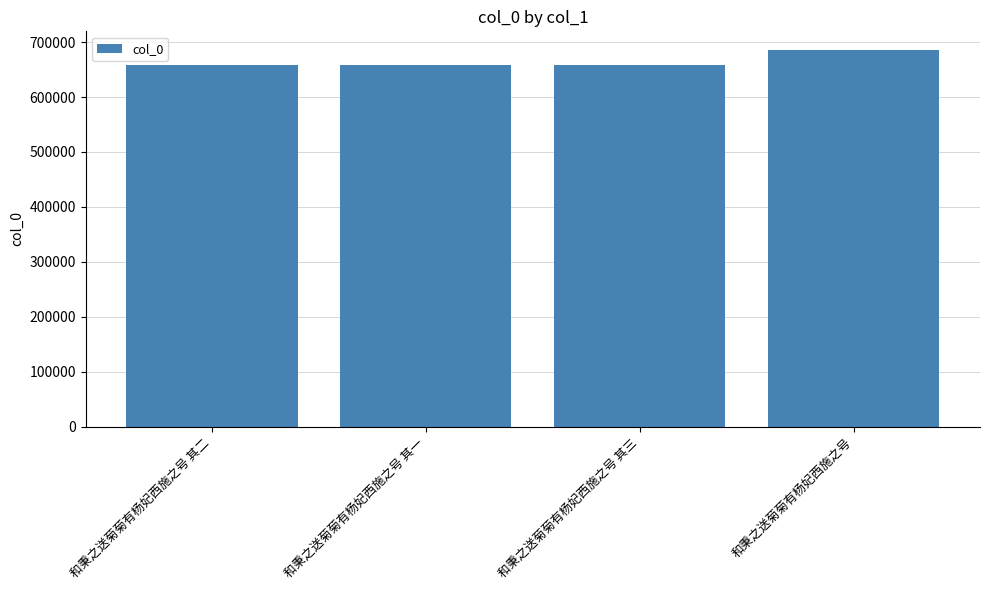

What is the label of the 2nd bar from the right?

和秉之送菊菊有杨妃西施之号 其三